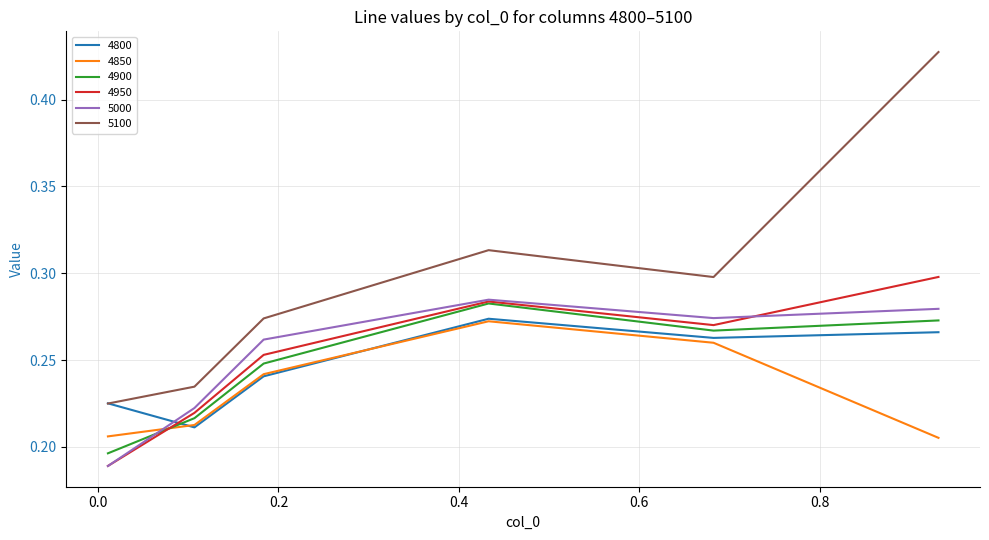

Which series has the largest total across all categories?

5100